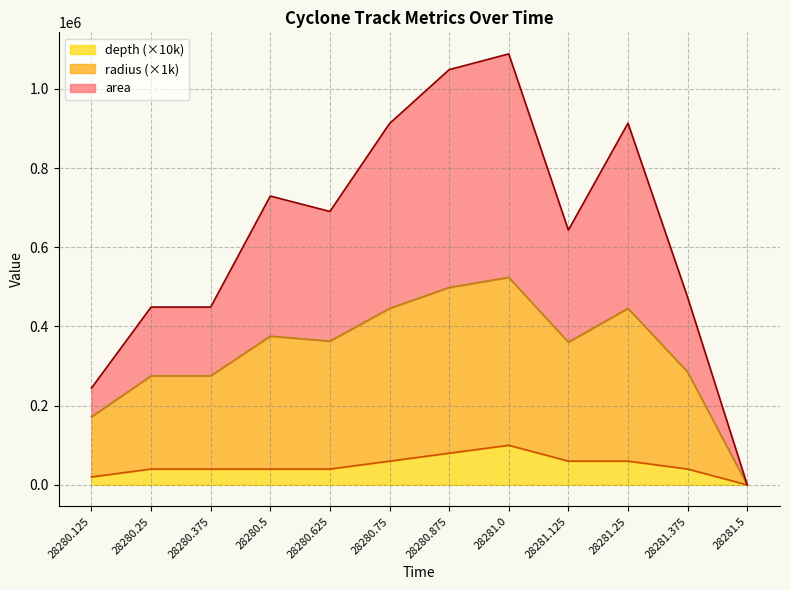

Reading left to right, list all the values displayed in this chart.

area: 28280.125=244410	28280.25=448920	28280.375=448920	28280.5=729310	28280.625=690370	28280.75=912375	28280.875=1048410	28281.0=1088225	28281.125=643325	28281.25=913260	28281.375=473860	28281.5=0
radius: 28280.125=171910	28280.25=275170	28280.375=275170	28280.5=375560	28280.625=362870	28280.75=445500	28280.875=498410	28281.0=523850	28281.125=360200	28281.25=445760	28281.375=285110	28281.5=0
depth: 28280.125=20000	28280.25=40000	28280.375=40000	28280.5=40000	28280.625=40000	28280.75=60000	28280.875=80000	28281.0=100000	28281.125=60000	28281.25=60000	28281.375=40000	28281.5=0